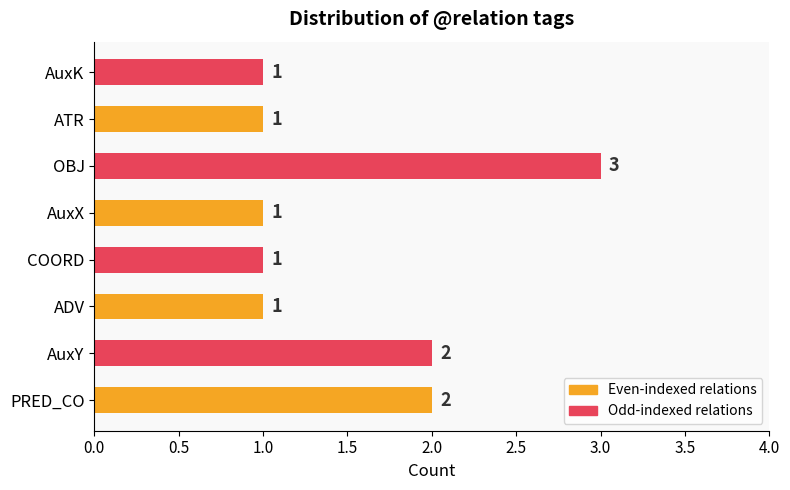

How many data points are above 1?

3